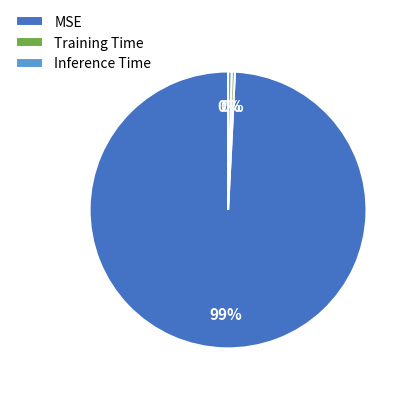

To the nearest percent, what is the average slice percentage?

33%